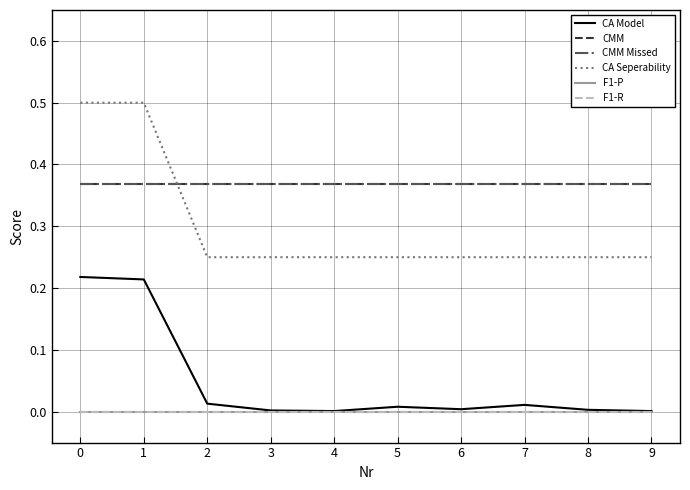

True or false: CMM Missed and CA Model cross at least once.

False